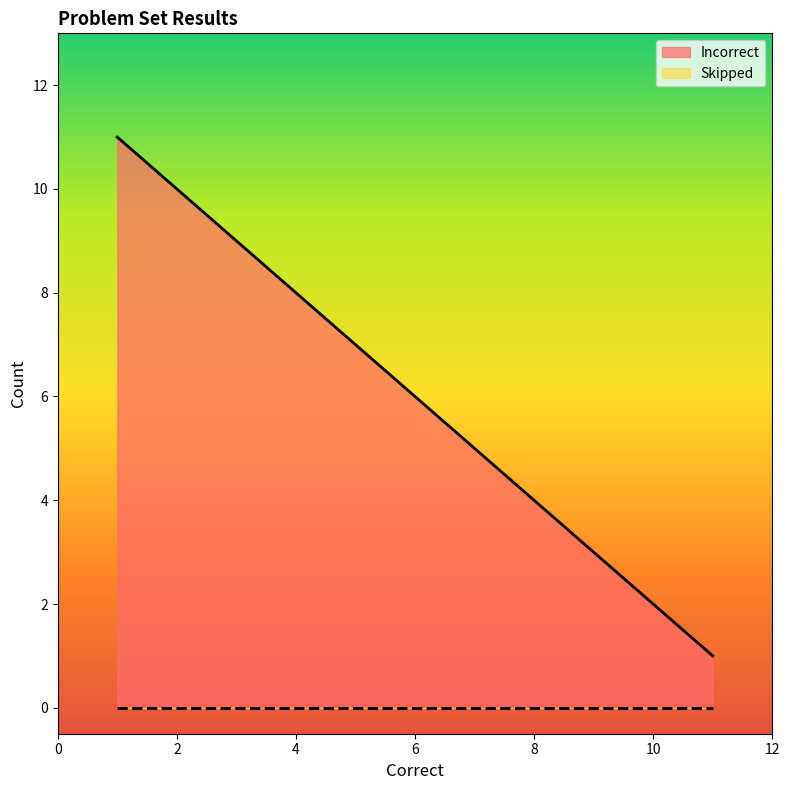

At Basic Problems C, list the series in order from largest to smallest.

Incorrect, Skipped